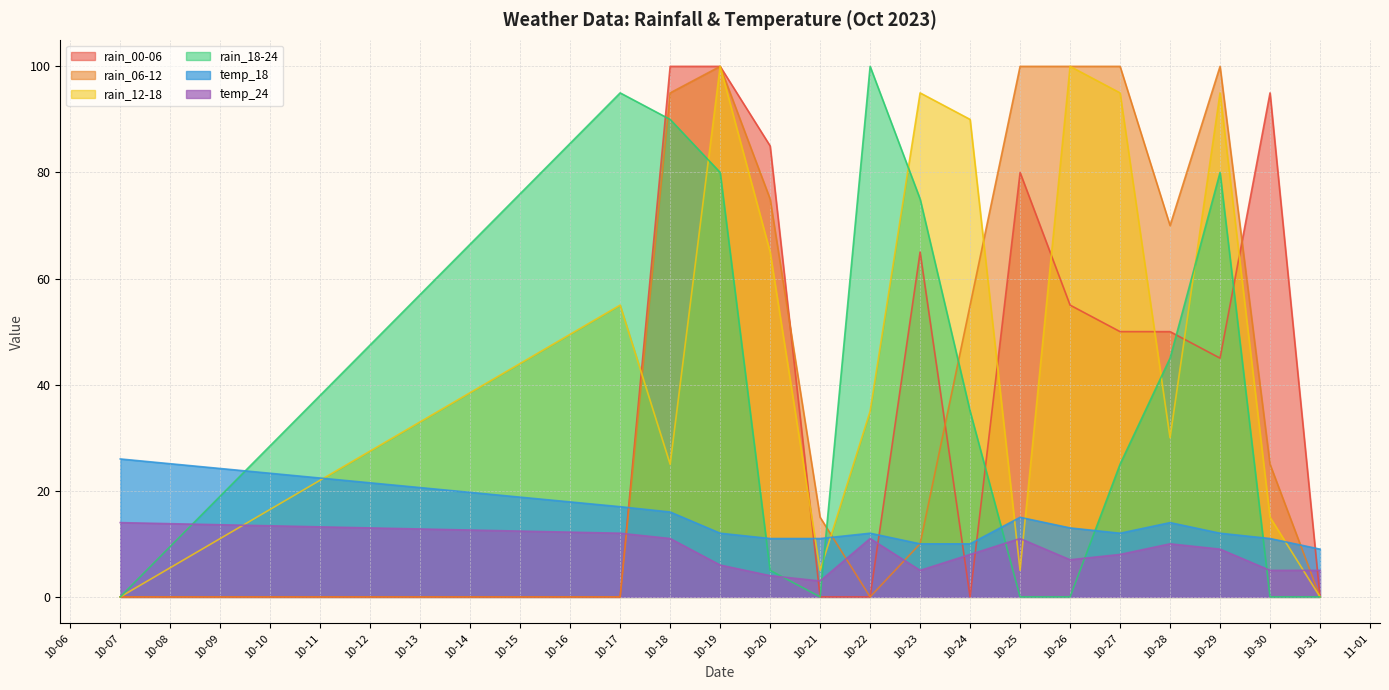

Which series changed the most between 10-18 and 10-21?

rain_00-06